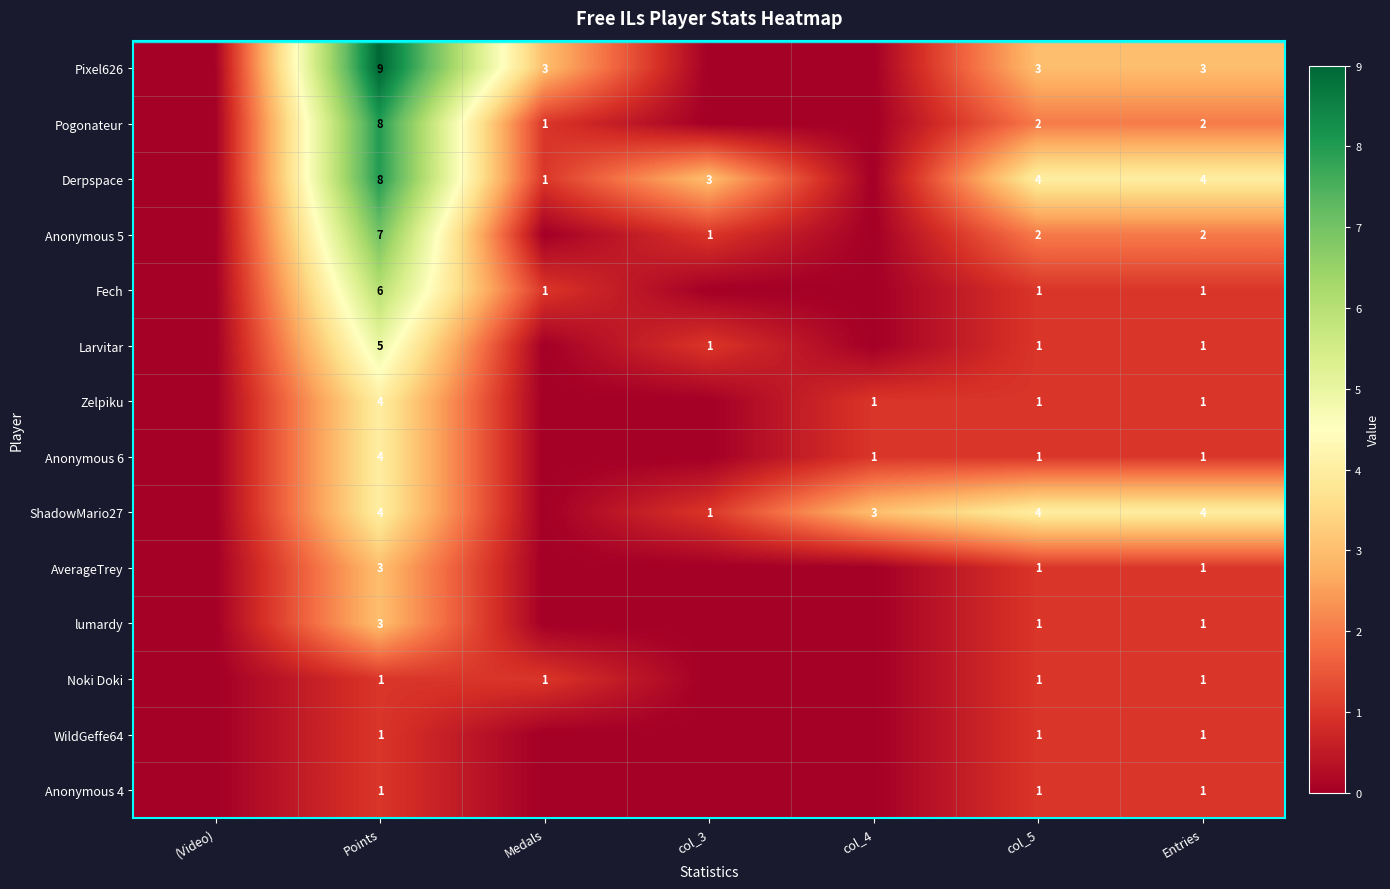

True or false: Zelpiku has a value of 4 at Points.

True